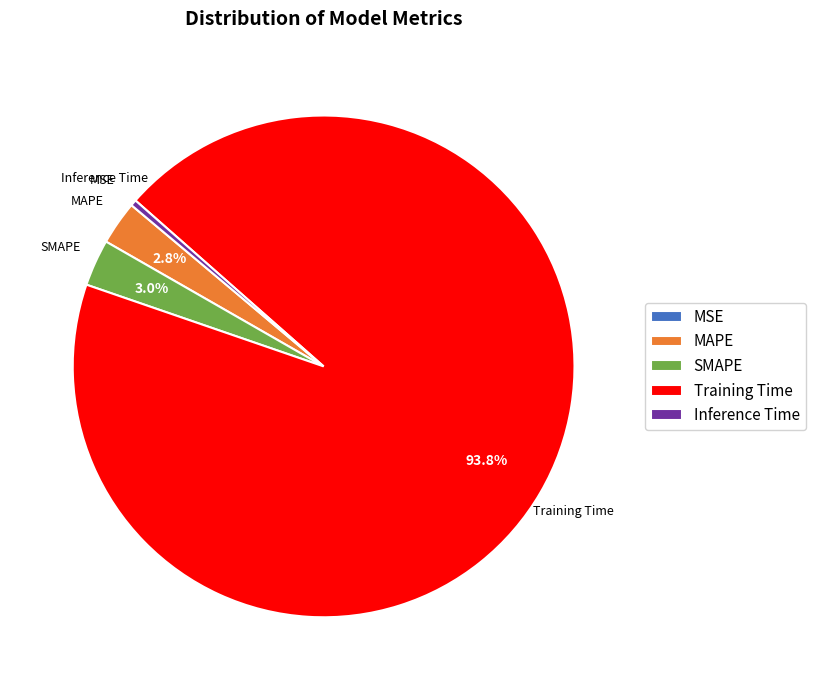

Combined, what portion of the pie is MAPE and Training Time?

96.6%